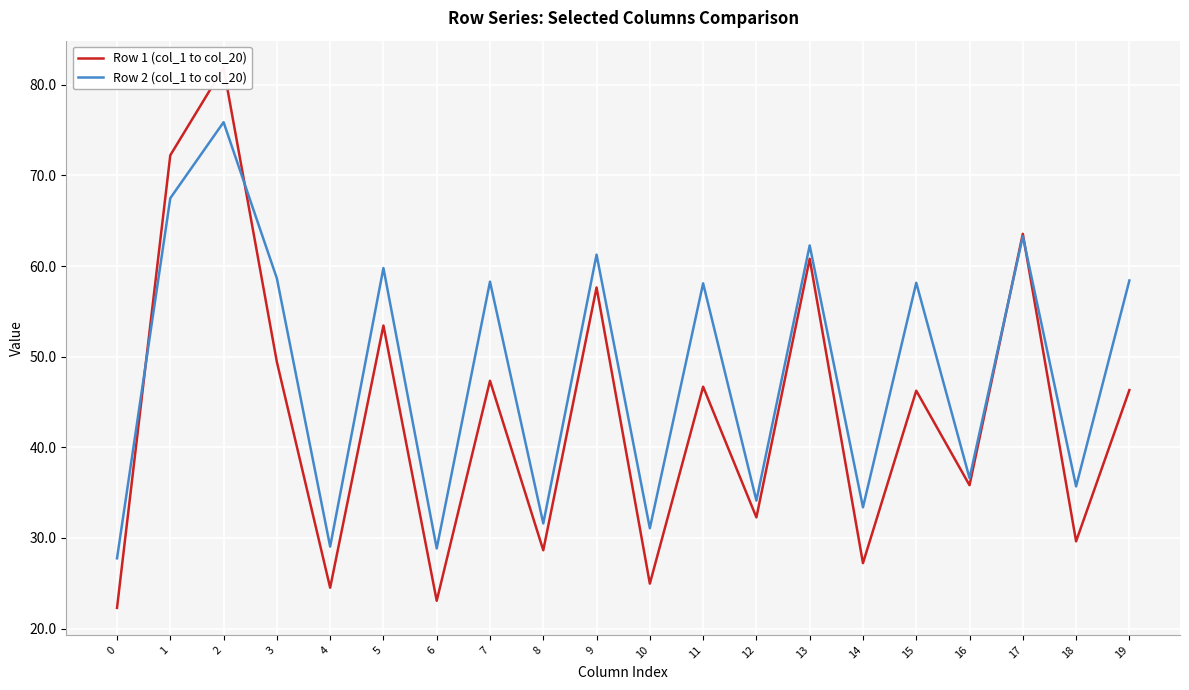

Where do Row 1 (col_1 to col_20) and Row 2 (col_1 to col_20) first cross each other?

0 and 1